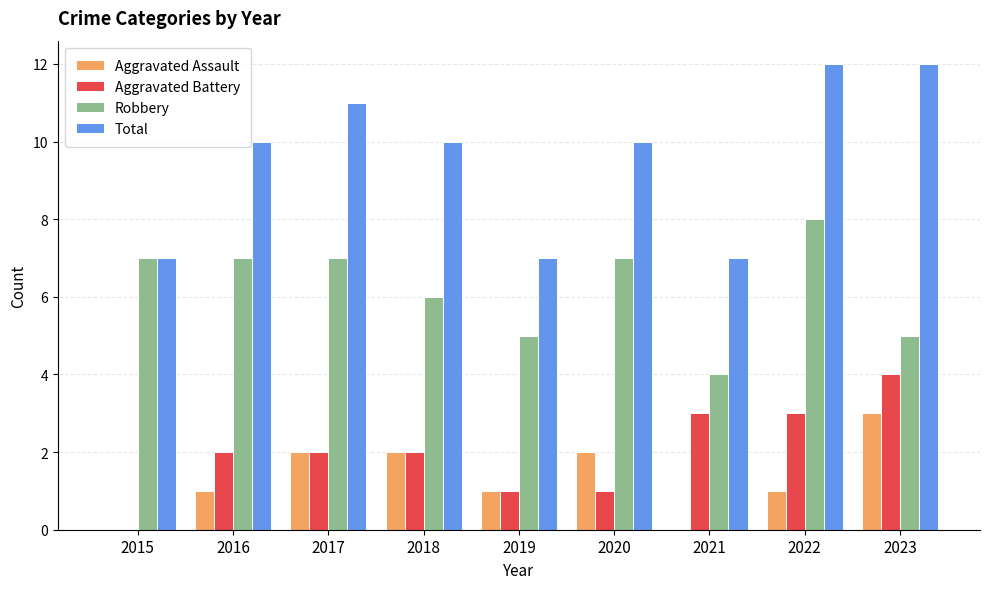

Is it true that Aggravated Battery equals 4 at 2021?

False